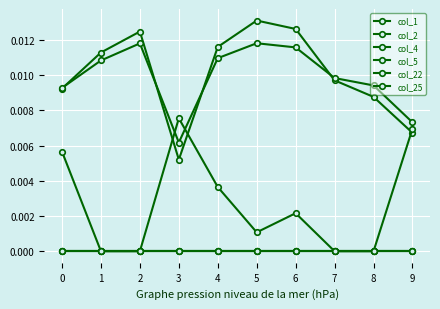

Which series ends up on top after the final intersection of col_2 and col_1?

col_2